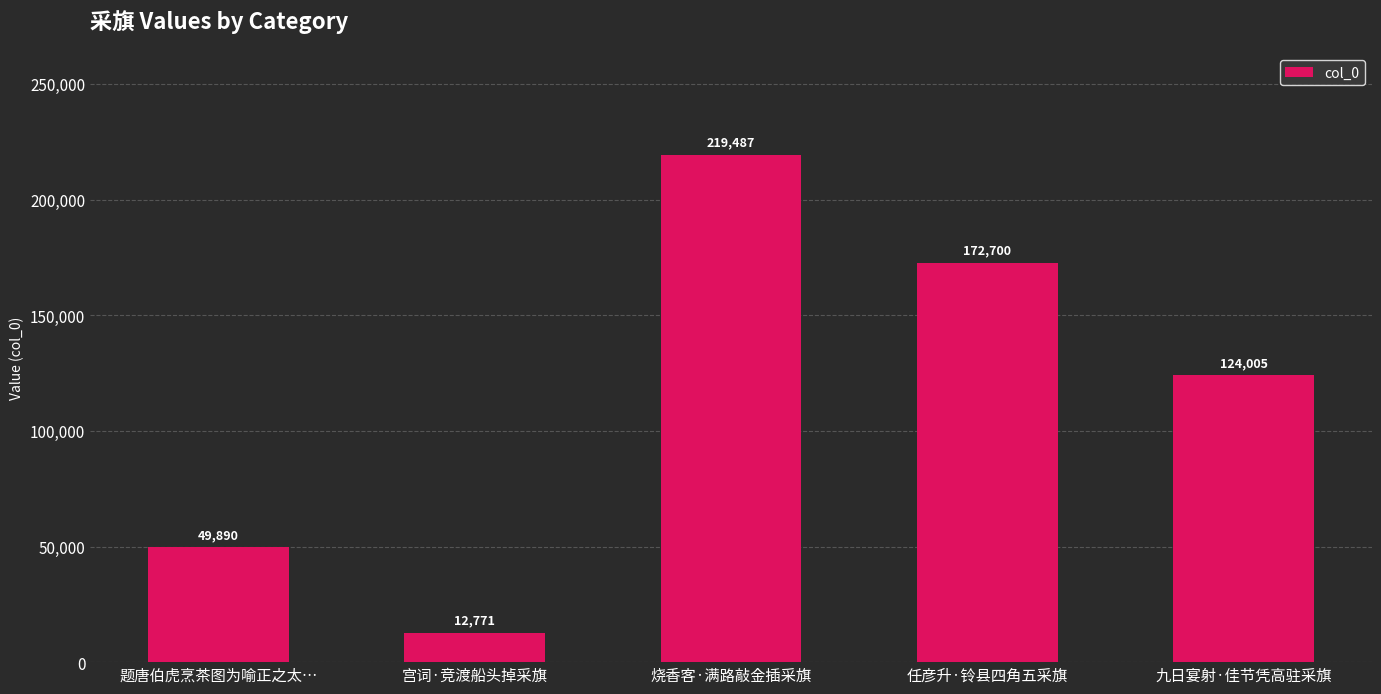

What is the approximate value at 任彦升·铃县四角五采旗, to the nearest 10?

172700